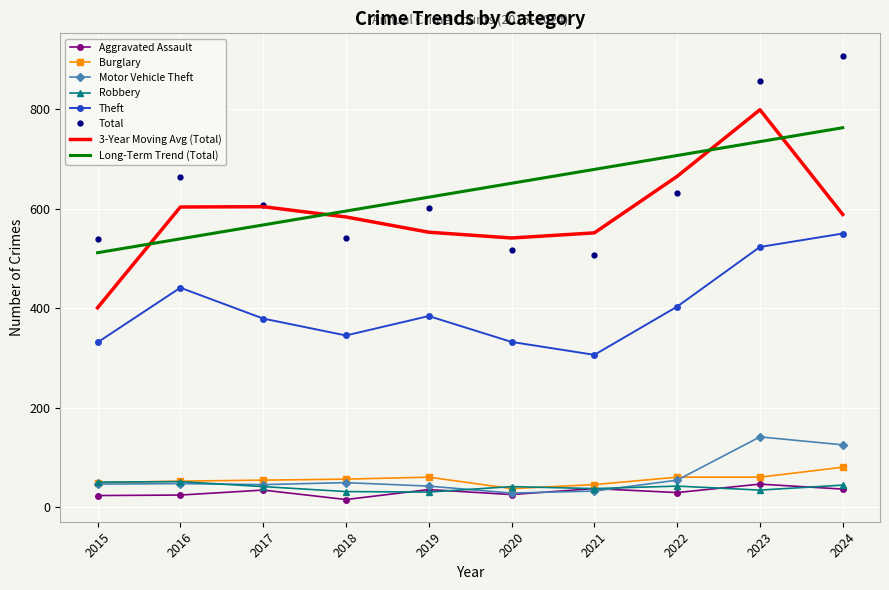

The value of Burglary at 2024 is 80.0. True or false?

True